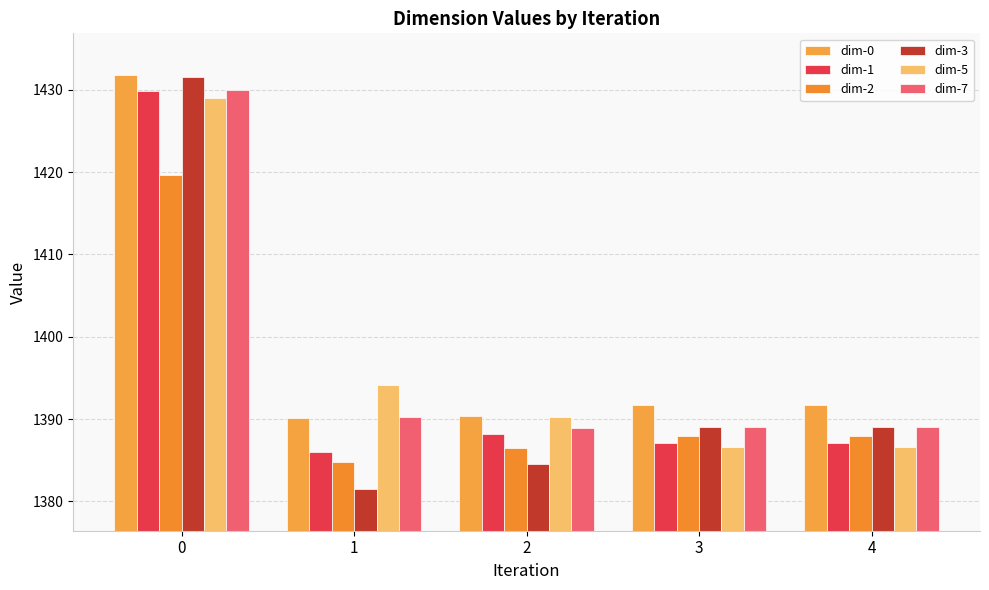

What is the sum of the dim-1 values at 1 and 4?

2773.0